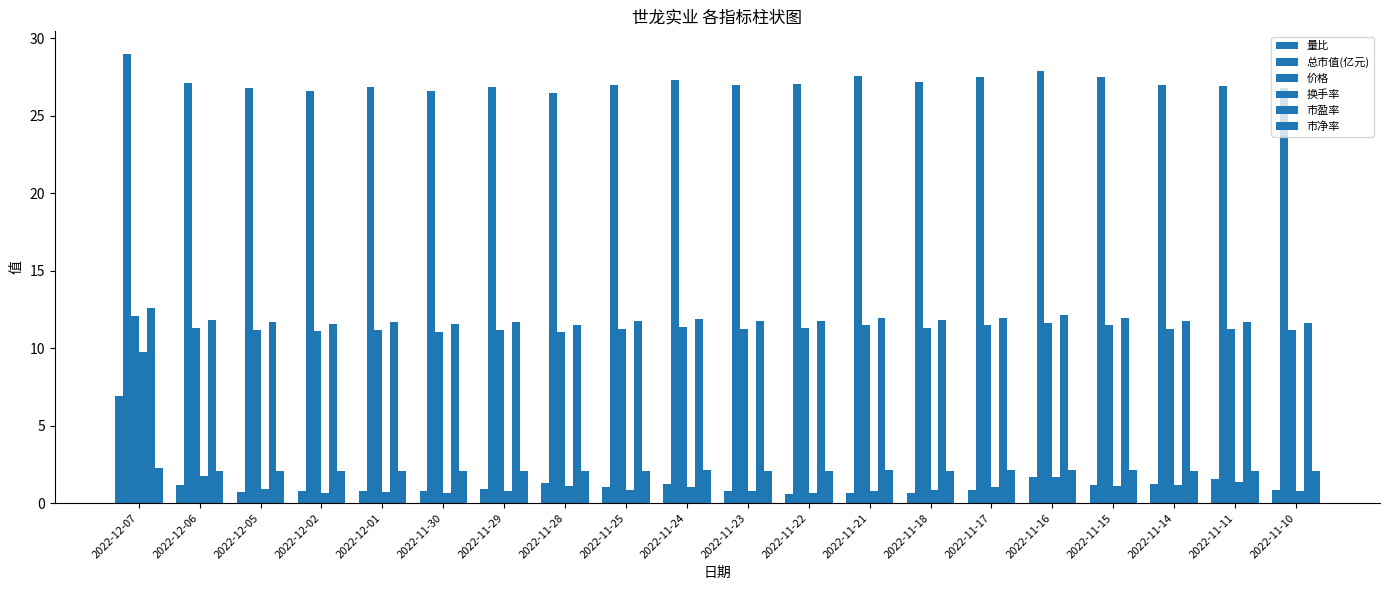

The value of 市盈率 at 2022-11-28 is 11.5. True or false?

True